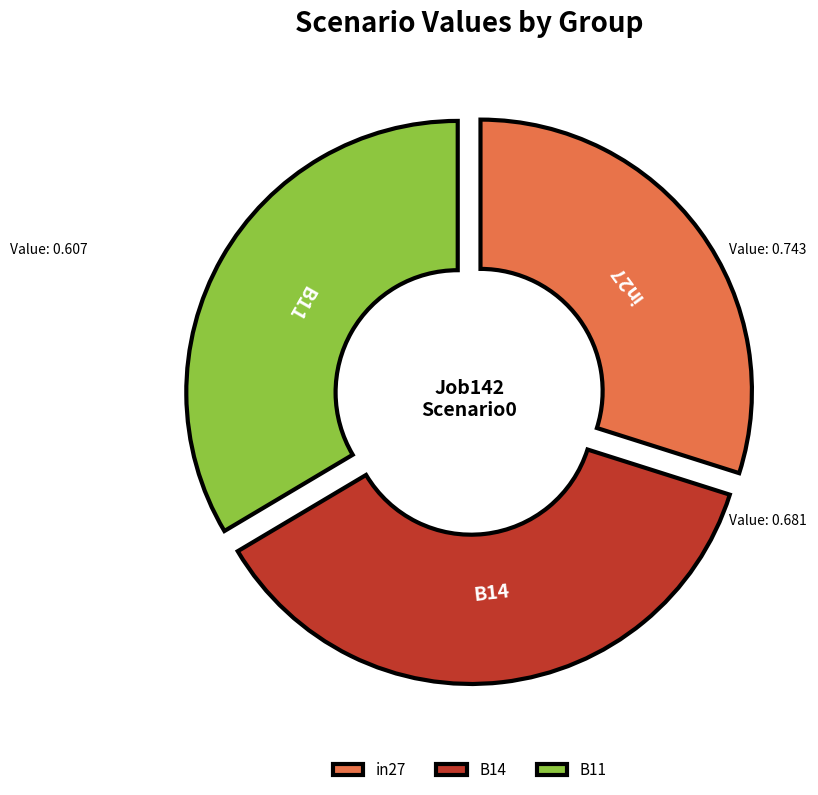

True or false: B11 accounts for 41% of the total.

False